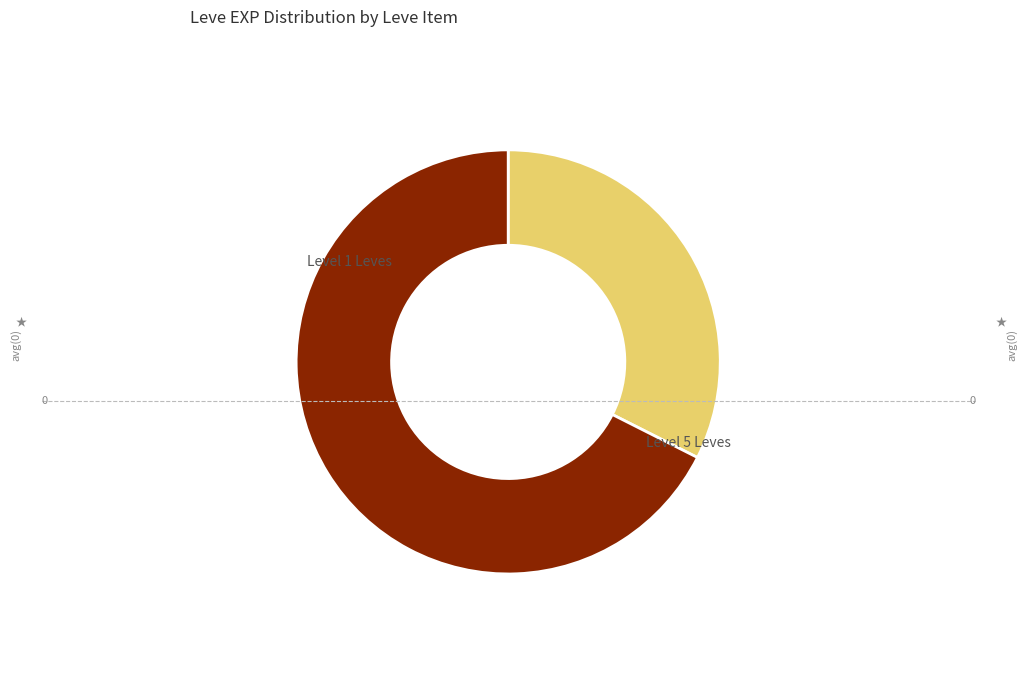

Does any single category account for the majority?

Yes